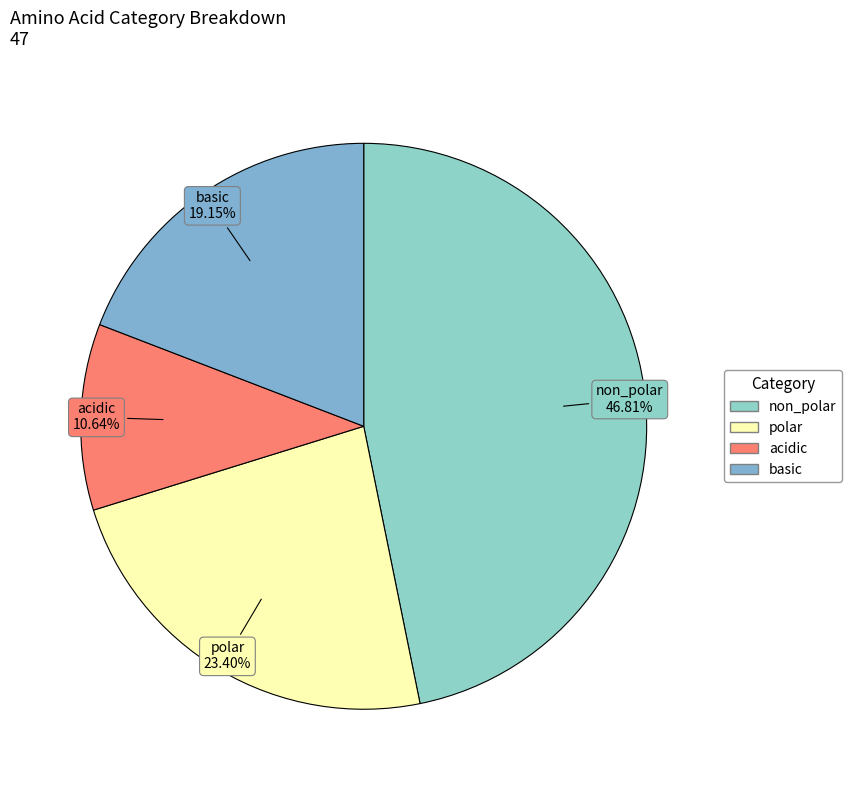

Count the number of slices in the pie.

4